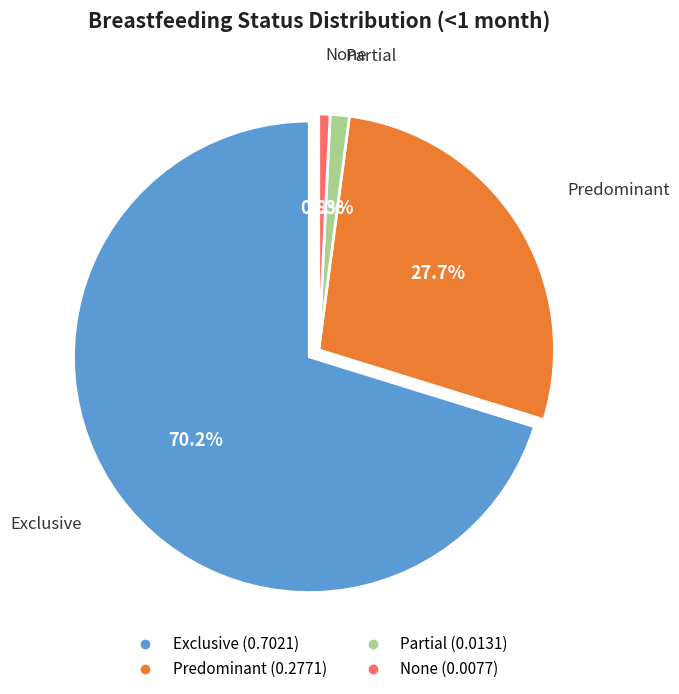

Which category has the smallest portion of the pie?

None